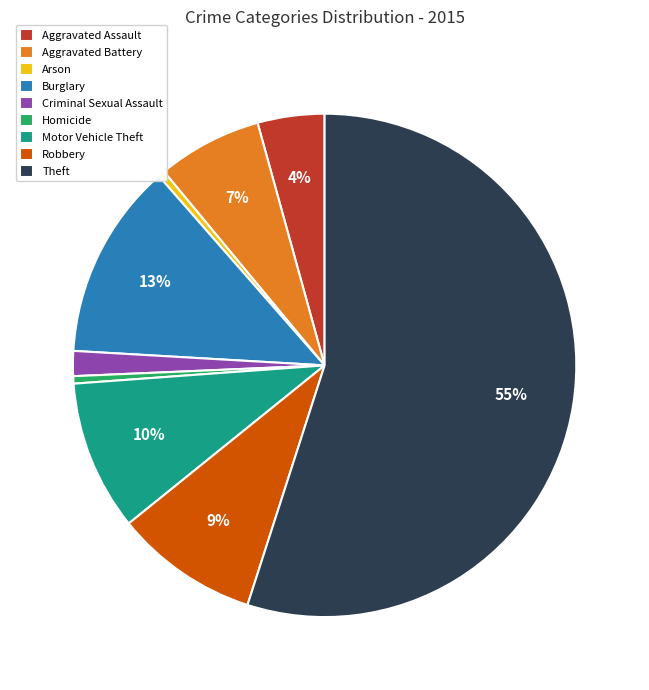

To the nearest percent, what percentage of the pie is Theft?

55%